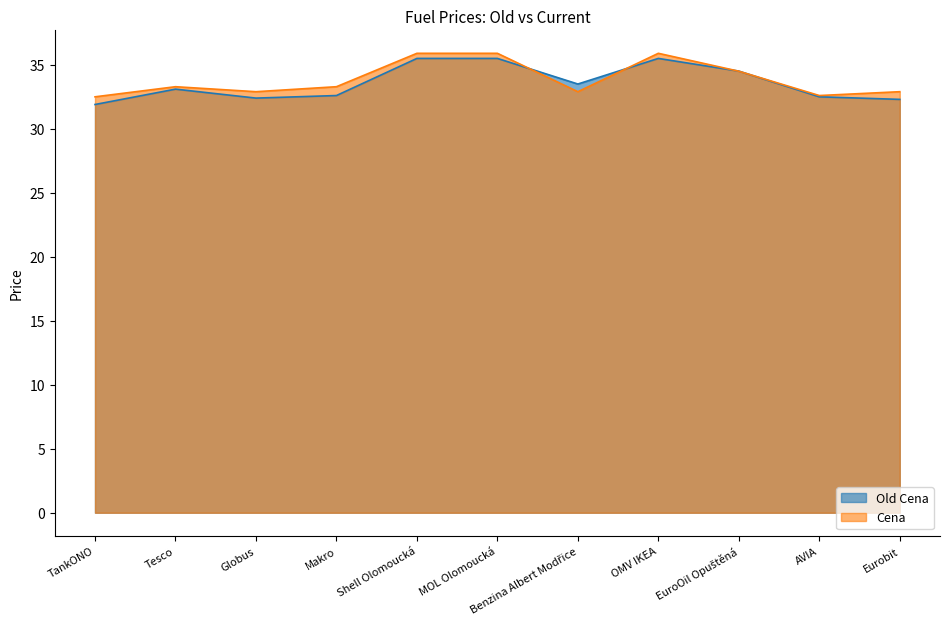

What is the difference between the maximum and minimum values in the Cena series?

3.4